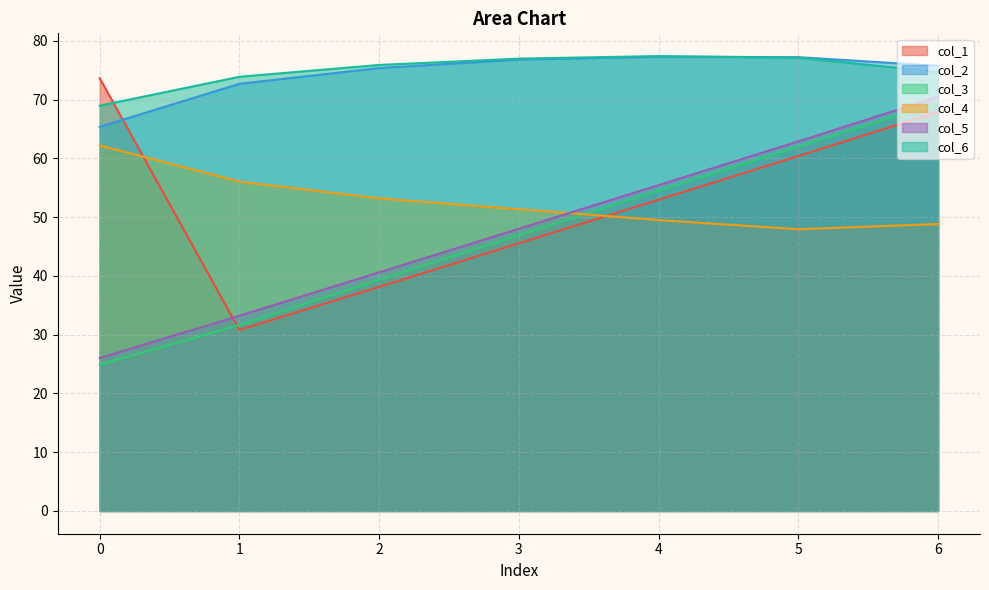

True or false: col_2 has a value of 103.5 at 1.

False